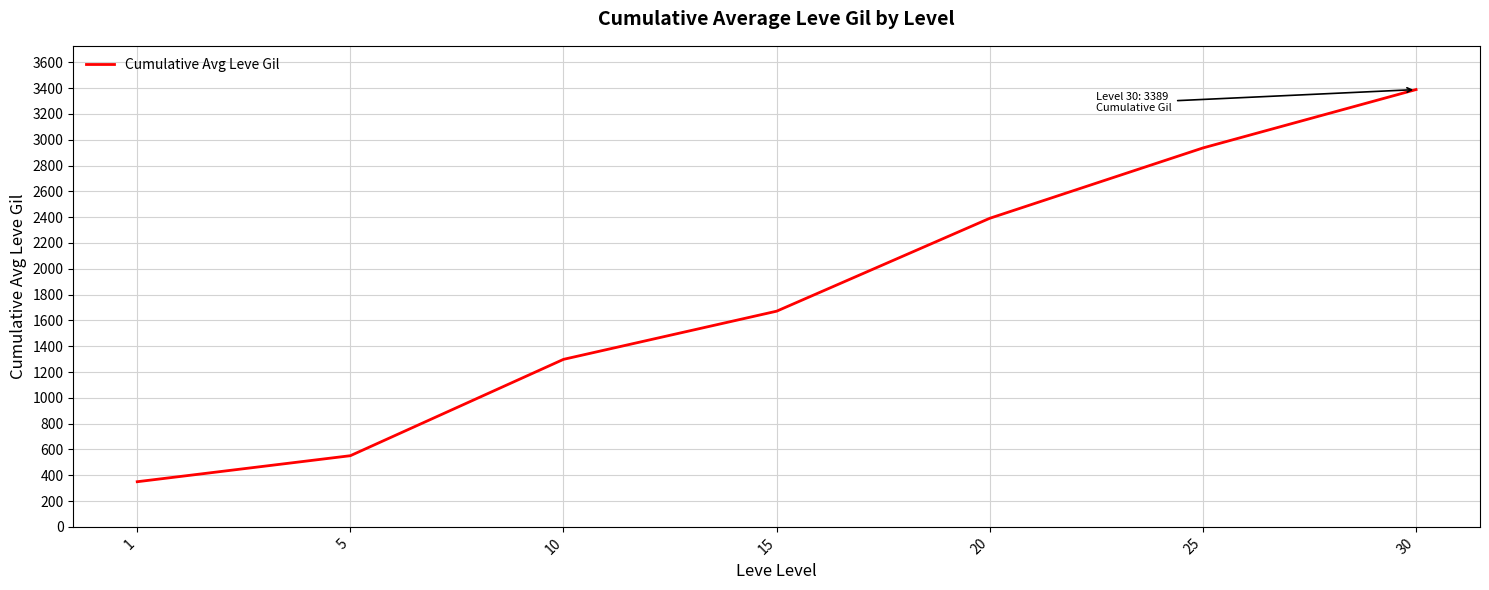

At which category does the chart reach its peak across all series?

30